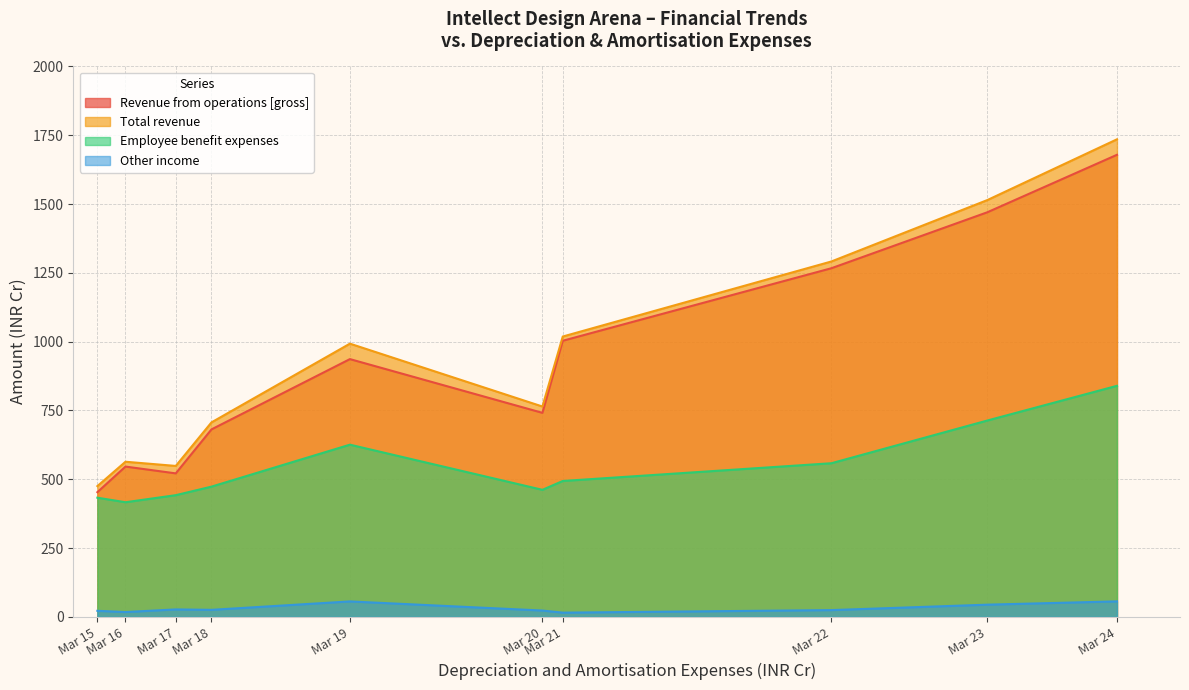

Reading left to right, what are all the values shown in this chart?

Revenue from operations [gross]: Mar 15=453.1	Mar 16=546.1	Mar 17=521.4	Mar 18=681.2	Mar 19=936.6	Mar 20=741.3	Mar 21=1003.2	Mar 22=1266.8	Mar 23=1470.1	Mar 24=1678.9
Total revenue: Mar 15=475.1	Mar 16=563.7	Mar 17=548.4	Mar 18=706.7	Mar 19=992.8	Mar 20=764.3	Mar 21=1018.6	Mar 22=1291.4	Mar 23=1514.5	Mar 24=1735.2
Employee benefit expenses: Mar 15=433.0	Mar 16=416.5	Mar 17=442.2	Mar 18=473.2	Mar 19=625.7	Mar 20=461.7	Mar 21=493.8	Mar 22=558.2	Mar 23=713.5	Mar 24=839.5
Other income: Mar 15=22.0	Mar 16=17.6	Mar 17=27.1	Mar 18=25.5	Mar 19=56.2	Mar 20=23.0	Mar 21=15.4	Mar 22=24.6	Mar 23=44.4	Mar 24=56.3